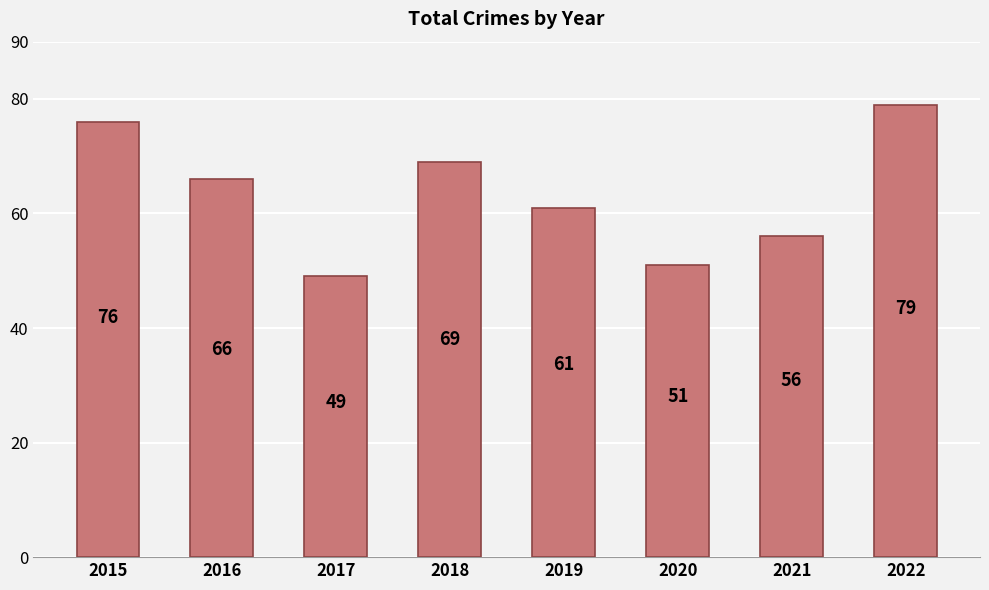

What is the average value?

63